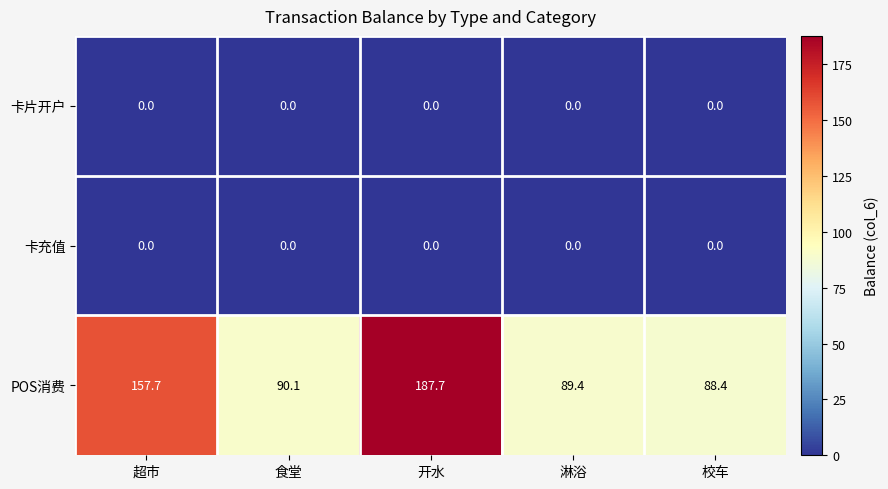

List the labels in order of POS消费 value, largest first.

开水, 超市, 食堂, 淋浴, 校车